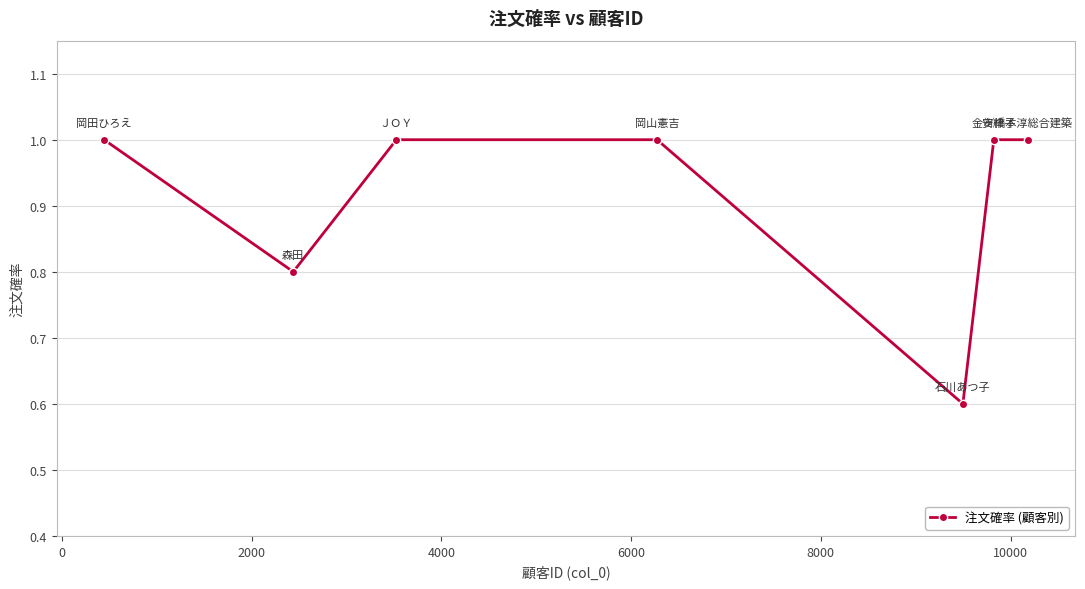

What is the maximum value shown in the chart?

1.0